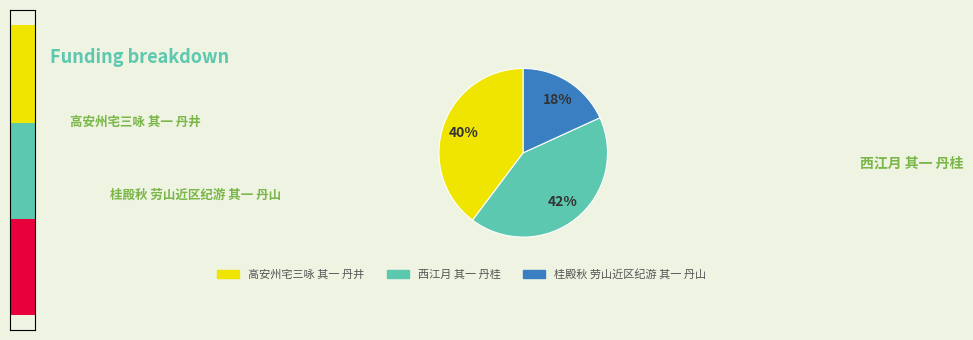

Does 高安州宅三咏 其一 丹井 account for over 50% of the chart?

No